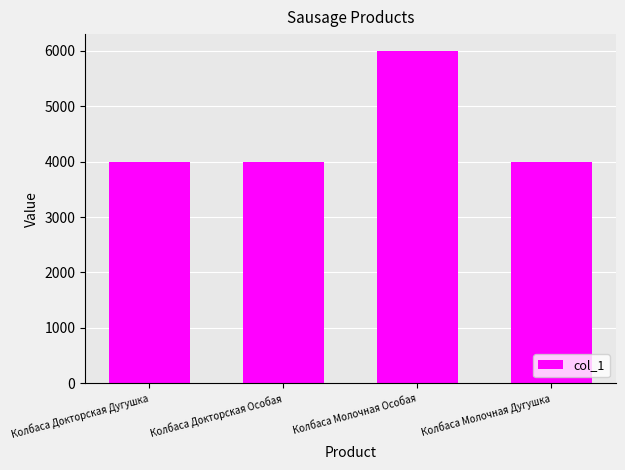

Does the chart contain any negative values?

No